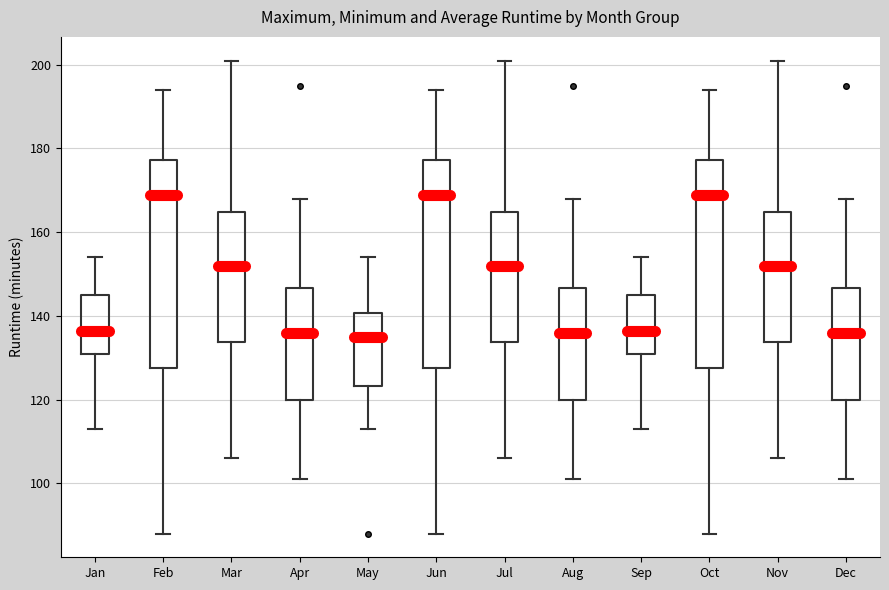

Reading left to right, transcribe this box plot: for each box, give where its median line is, the range the box spans, and where its two whiskers end, as read against the y-axis. The values are not printed on the chart, so give them approximately, as read against the axis.

Jan: median 136, box 132 to 146, whiskers 114 to 154
Feb: median 170, box 128 to 178, whiskers 88 to 194
Mar: median 152, box 134 to 164, whiskers 106 to 202
Apr: median 136, box 120 to 146, whiskers 102 to 168
May: median 136, box 124 to 140, whiskers 114 to 154
Jun: median 170, box 128 to 178, whiskers 88 to 194
Jul: median 152, box 134 to 164, whiskers 106 to 202
Aug: median 136, box 120 to 146, whiskers 102 to 168
Sep: median 136, box 132 to 146, whiskers 114 to 154
Oct: median 170, box 128 to 178, whiskers 88 to 194
Nov: median 152, box 134 to 164, whiskers 106 to 202
Dec: median 136, box 120 to 146, whiskers 102 to 168